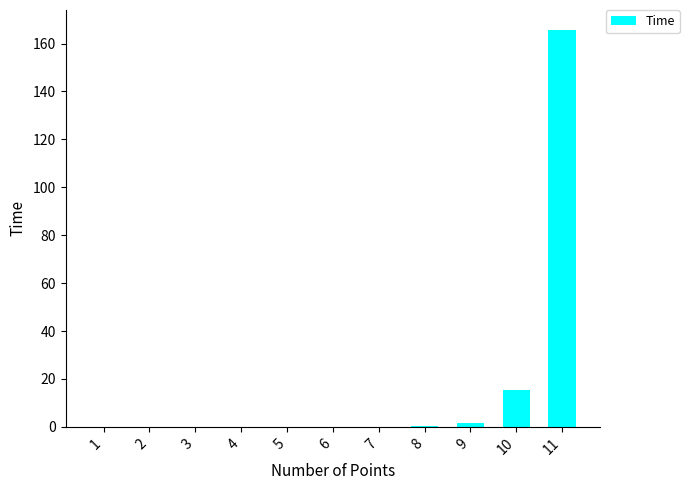

The value at 2 is 0.0. True or false?

True